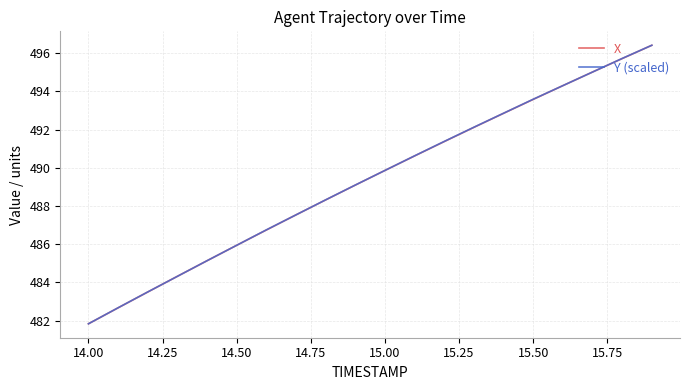

What is the minimum value for X?

481.8